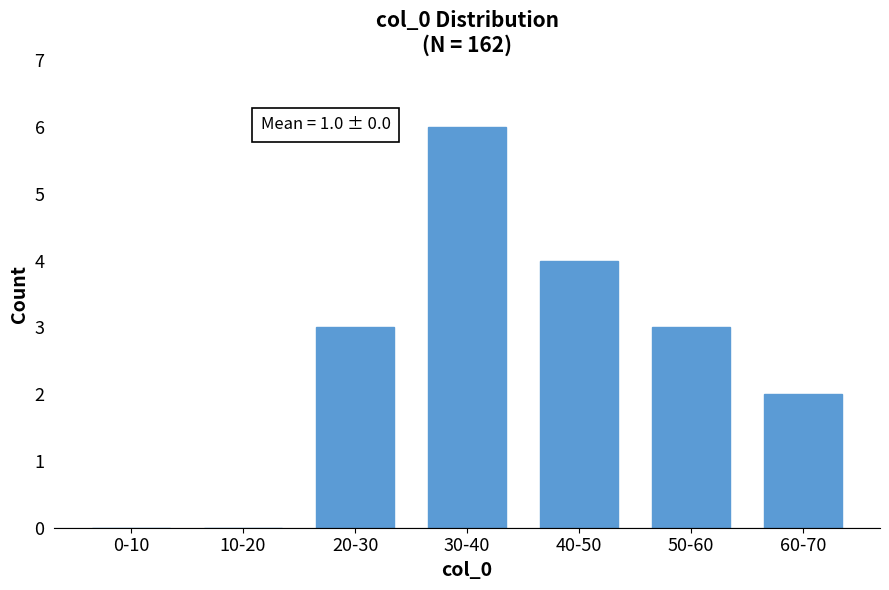

Reading left to right, what are all the values shown in this chart?

0-10=0	10-20=0	20-30=3	30-40=6	40-50=4	50-60=3	60-70=2